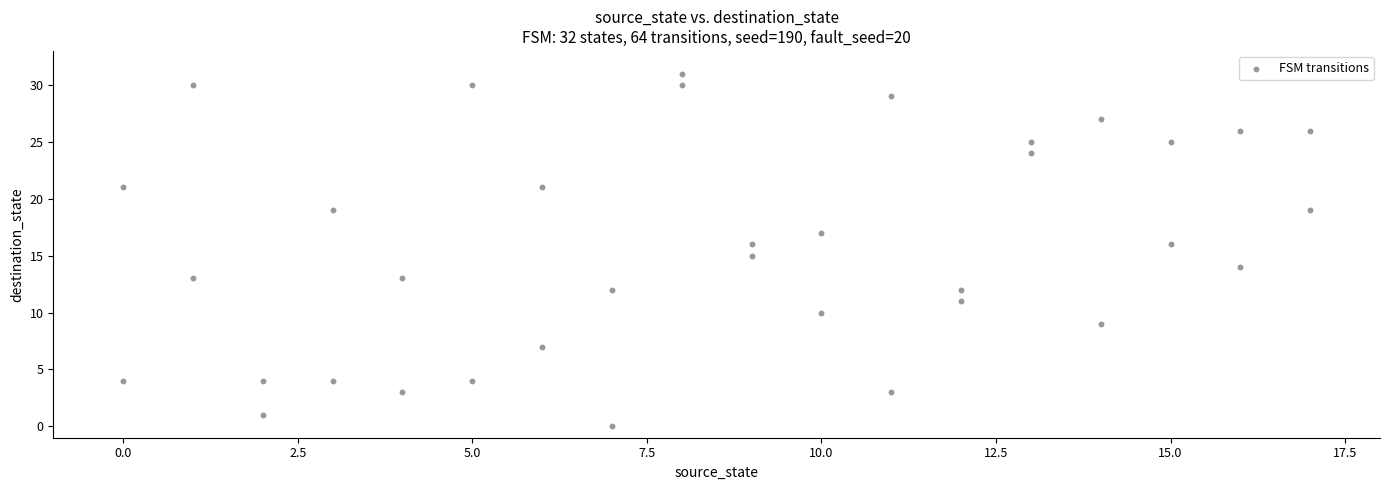

What is the range of Y values (max minus min)?

31